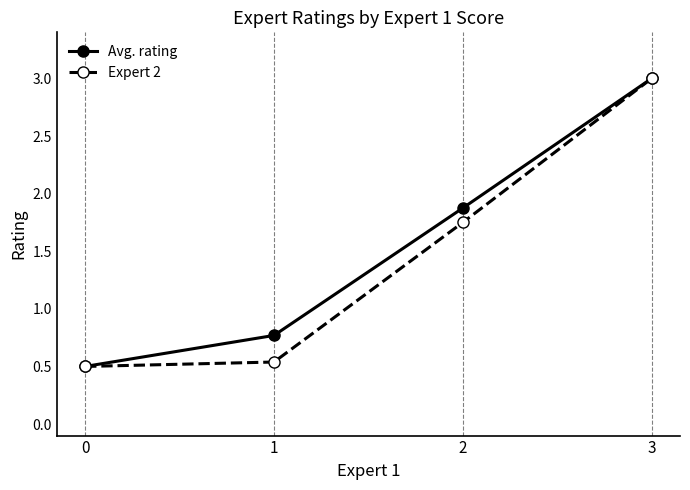

True or false: Avg. rating has a value of 0.5 at 0.

True